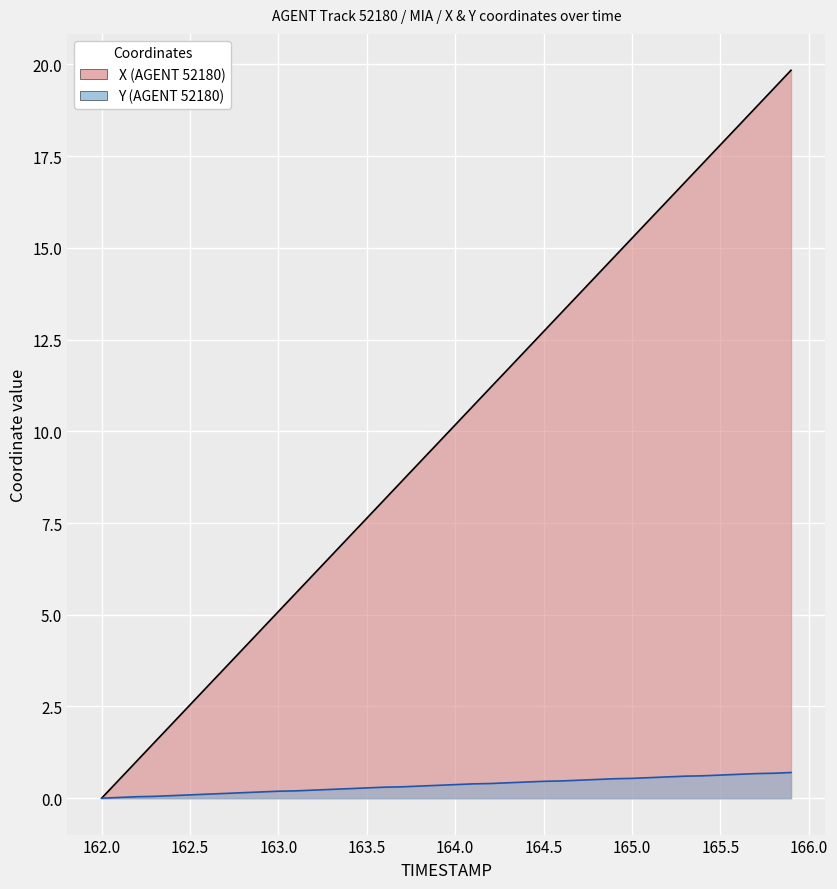

True or false: Y and X intersect in this chart.

False